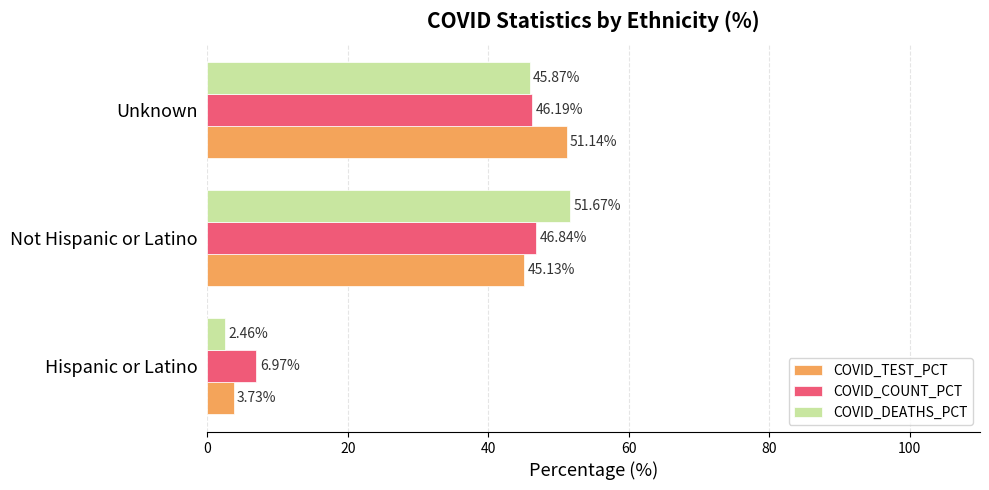

Where is COVID_COUNT_PCT nearest to the value 26?

Hispanic or Latino